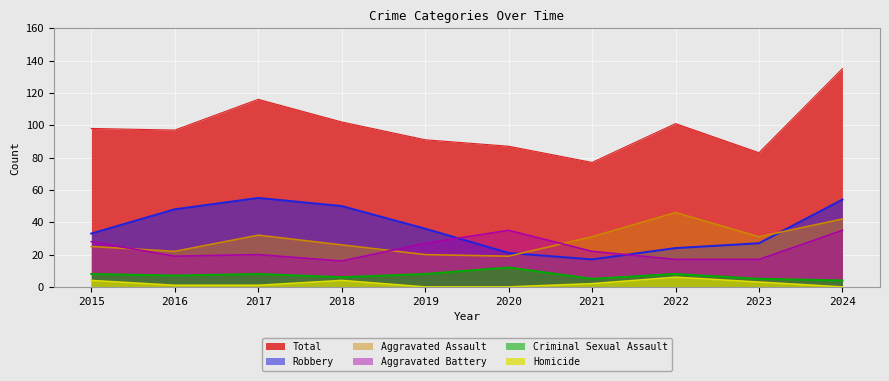

Where does the Aggravated Battery series first go above 22?

2015